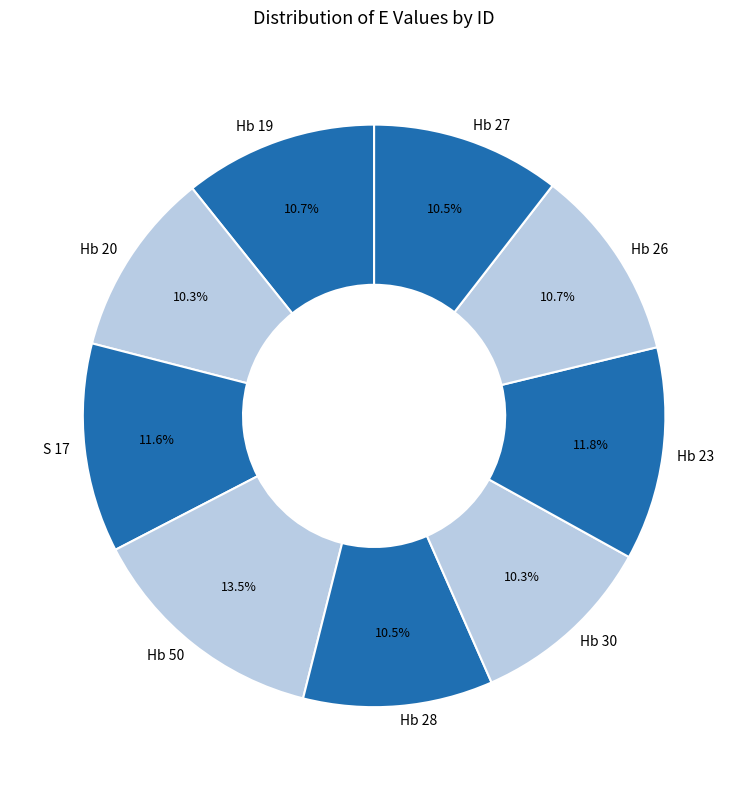

Which has a higher value, S 17 or Hb 30?

S 17